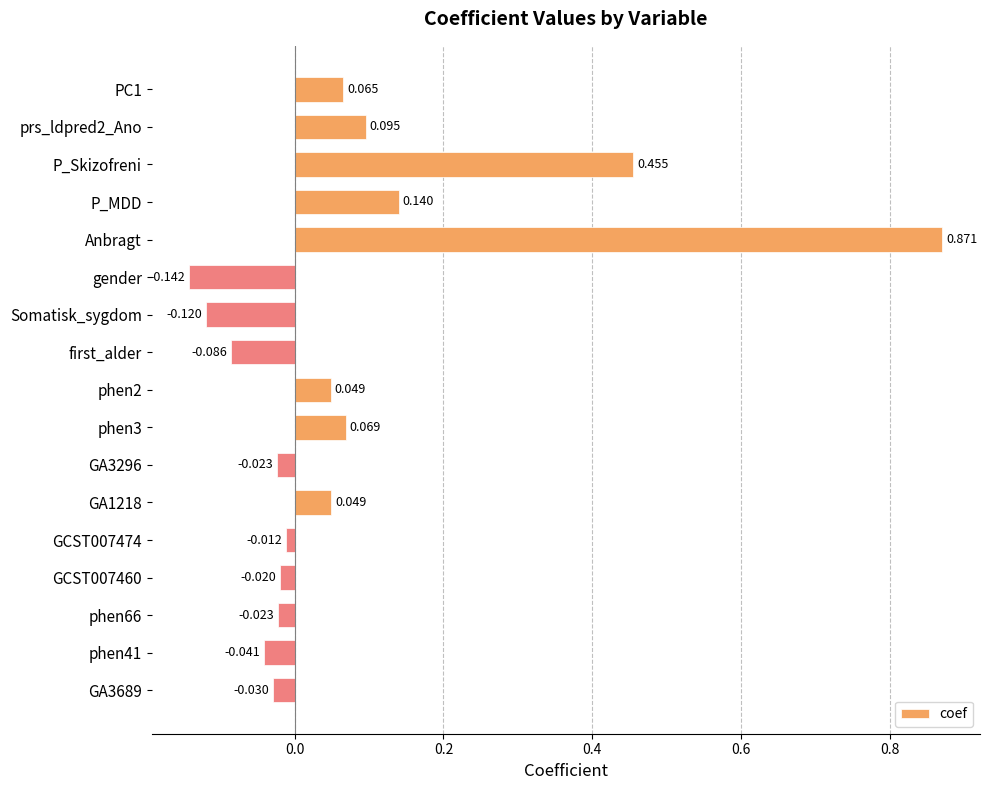

Where is the data nearest to the value 0?

GCST007474